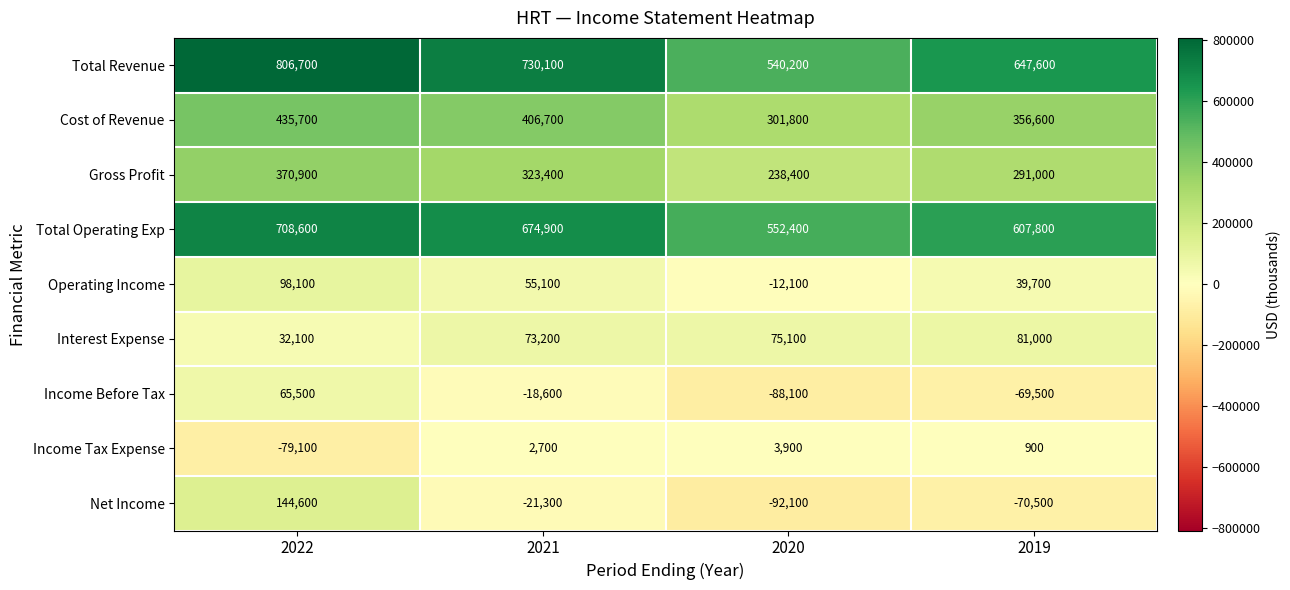

Which series changed the most between 2022 and 2021?

Net Income